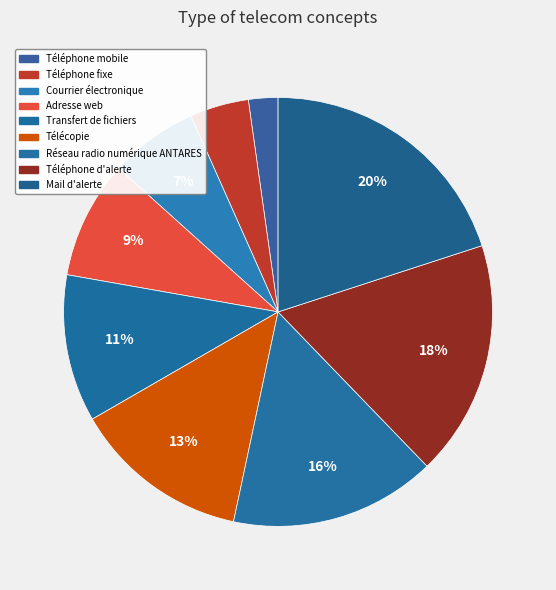

Approximately how many times larger is the value at Courrier électronique compared to Téléphone mobile?

3.0